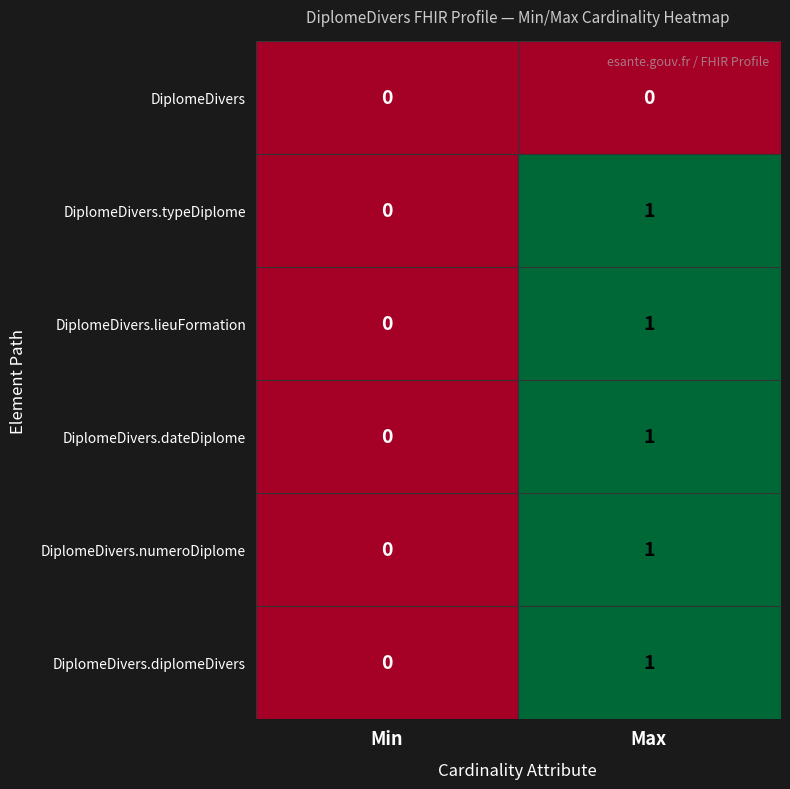

At which category is the sum across all series the highest?

Max